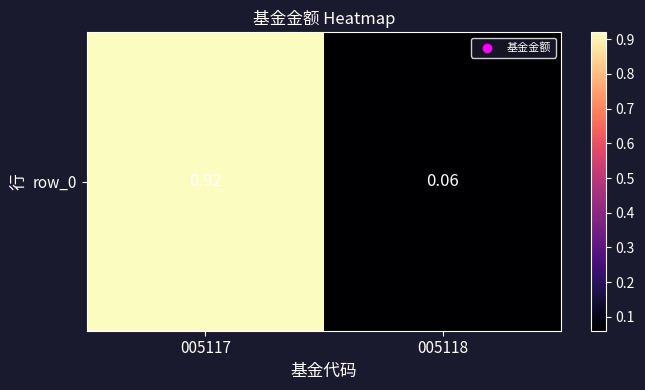

What value does the data have at 005117?

0.9